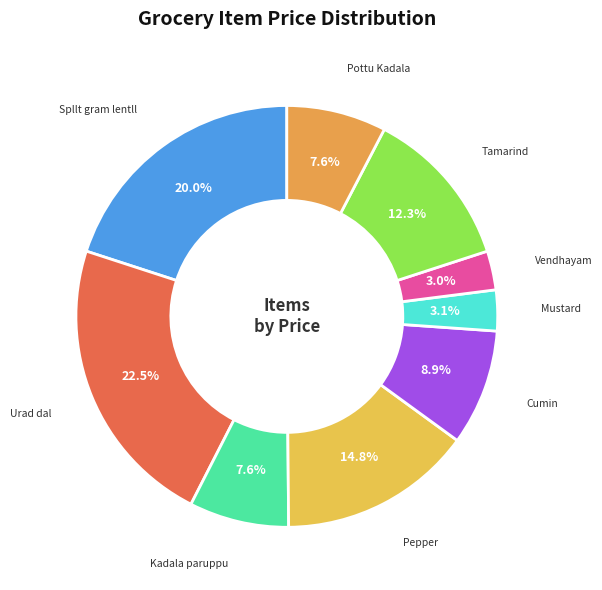

What is the largest slice in the pie chart?

Urad dal